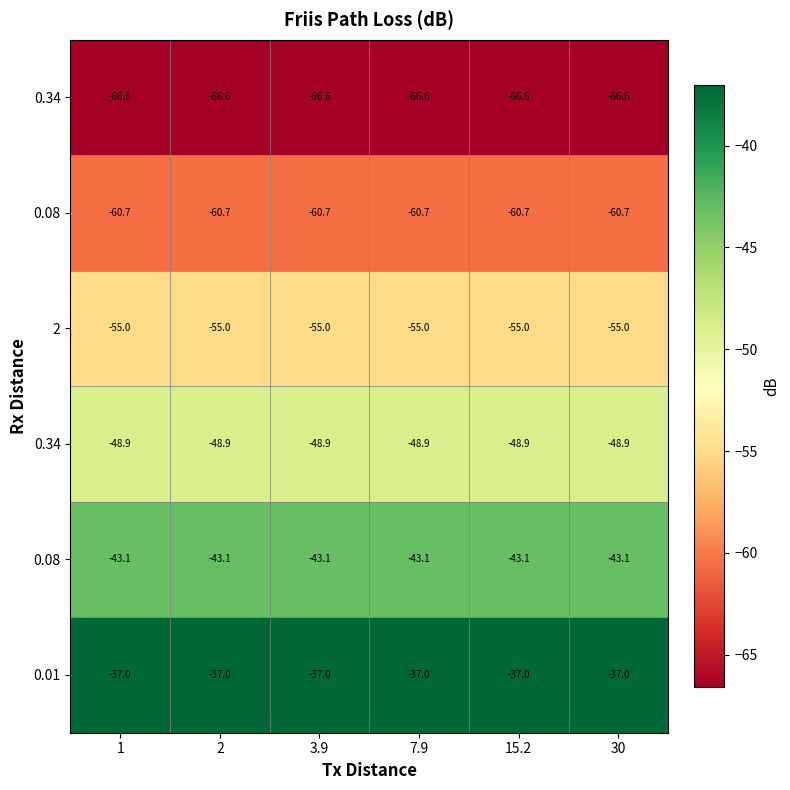

At which category is the sum across all series the highest?

1